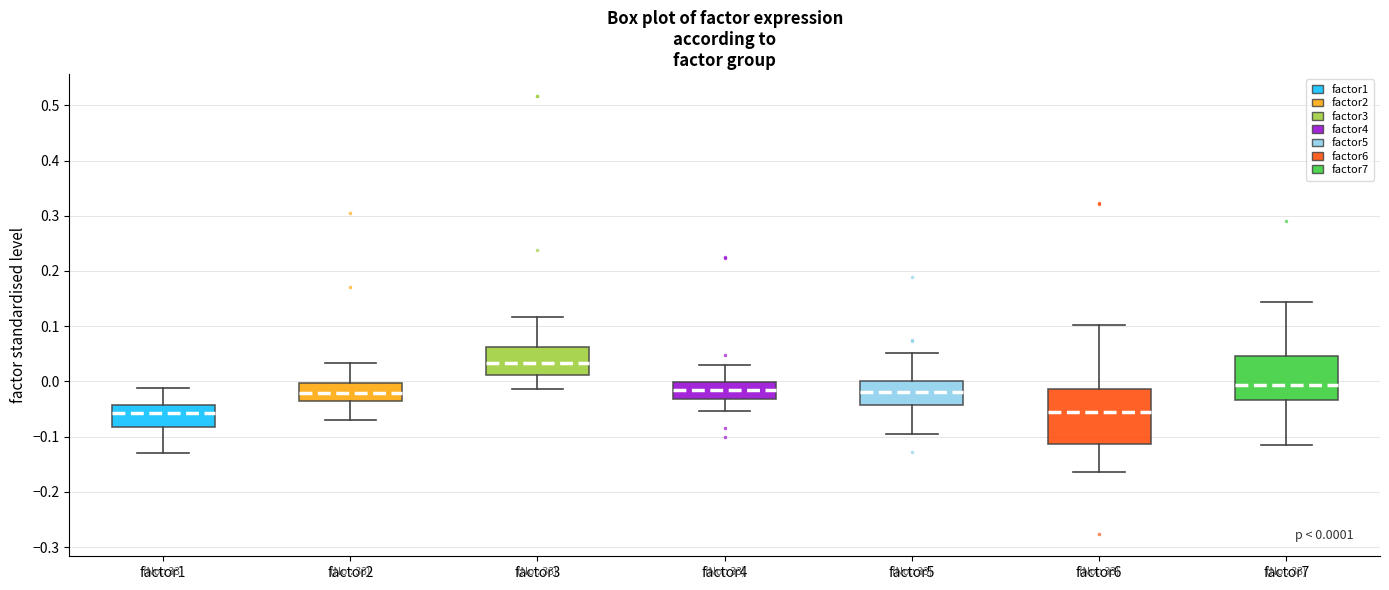

Comparing the boxes themselves (not the whiskers), which one is the tallest?

factor6